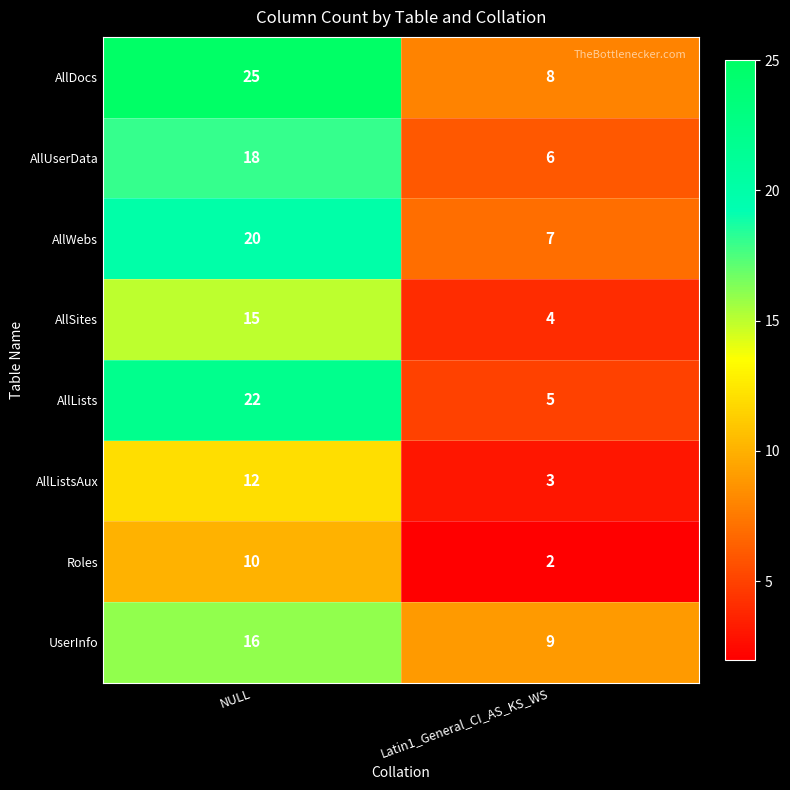

How many categories are shown in the chart?

2